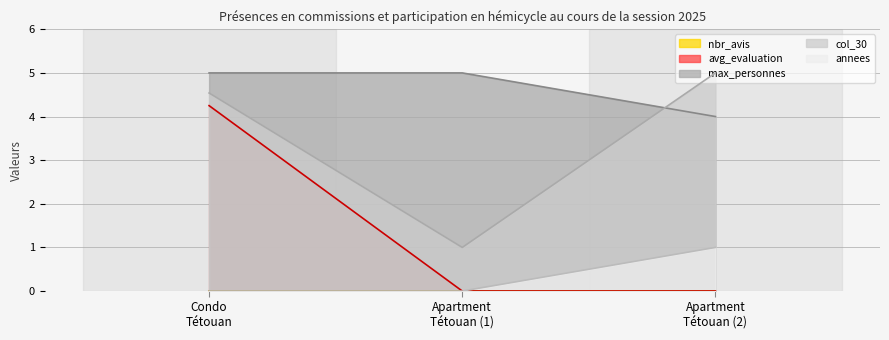

What is the average value of the col_30 series?

3.5